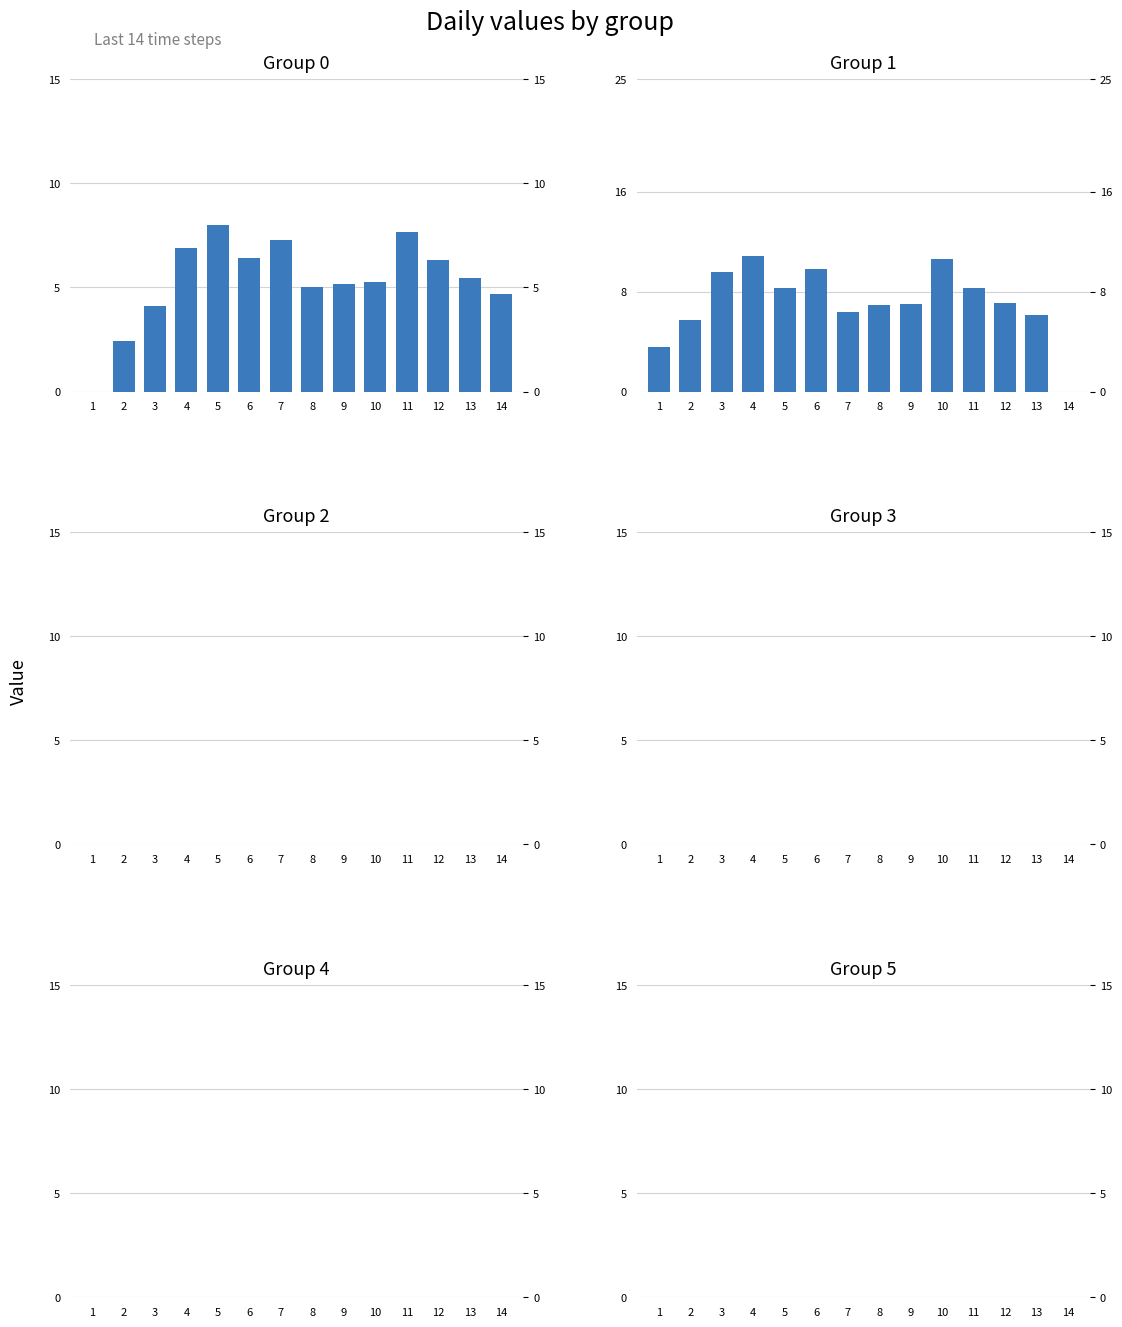

At which label does col_1=4 reach its peak?

1